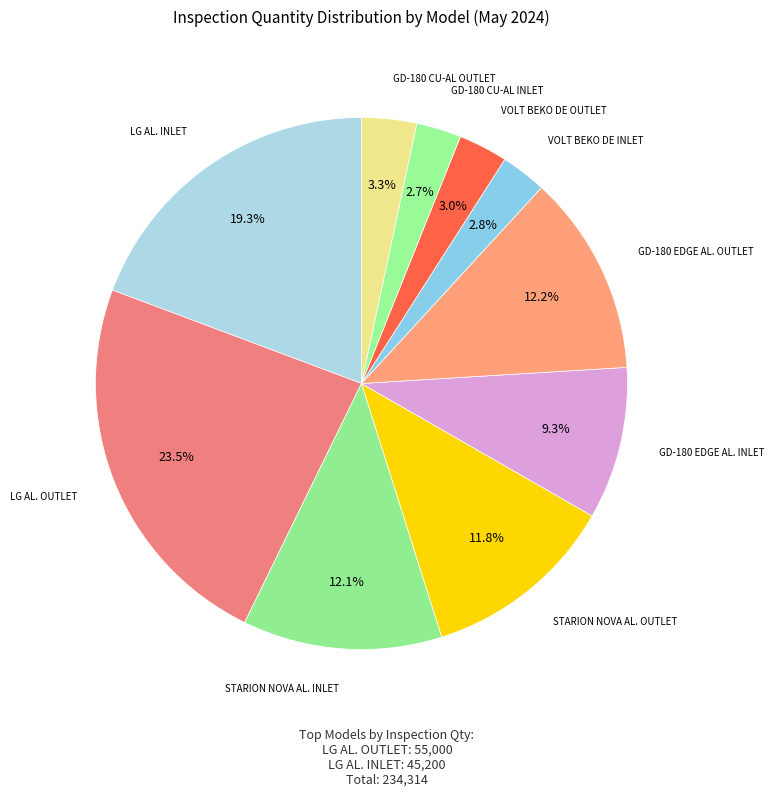

To the nearest percent, what is the difference between the STARION NOVA AL. OUTLET and GD-180 CU-AL INLET slice percentages?

9%